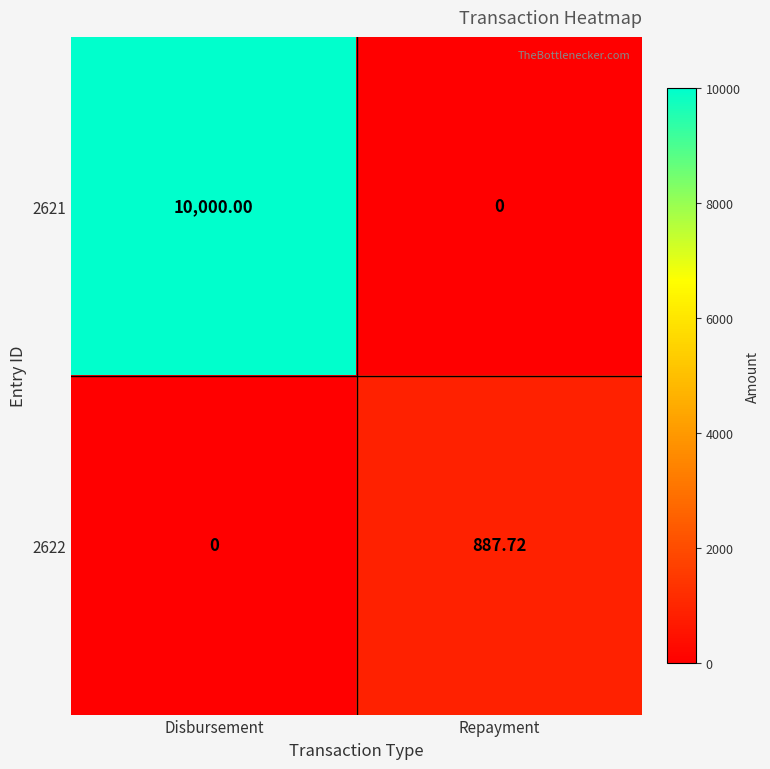

At which label does 2621 reach its minimum?

Repayment